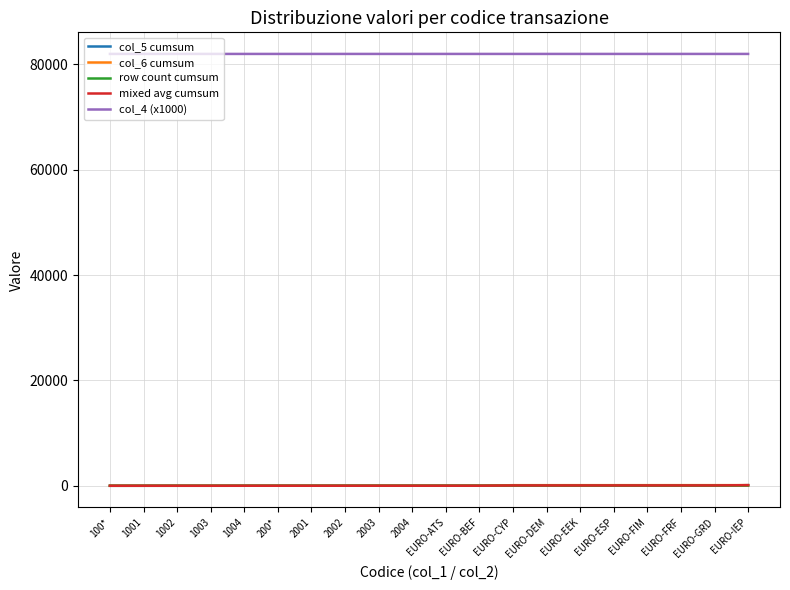

True or false: col_4 (x1000) has a value of 41270.6 at EURO-DEM.

False